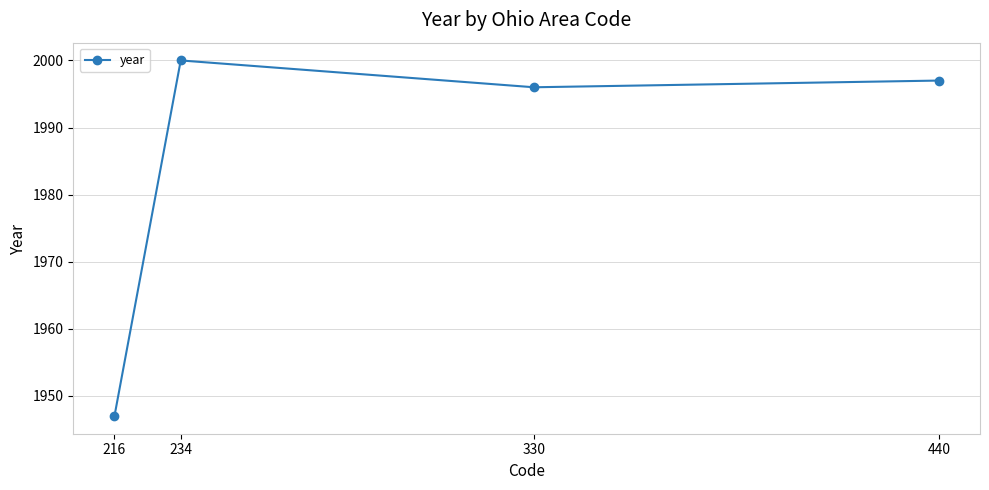

Which label corresponds to the smallest value in the chart?

216